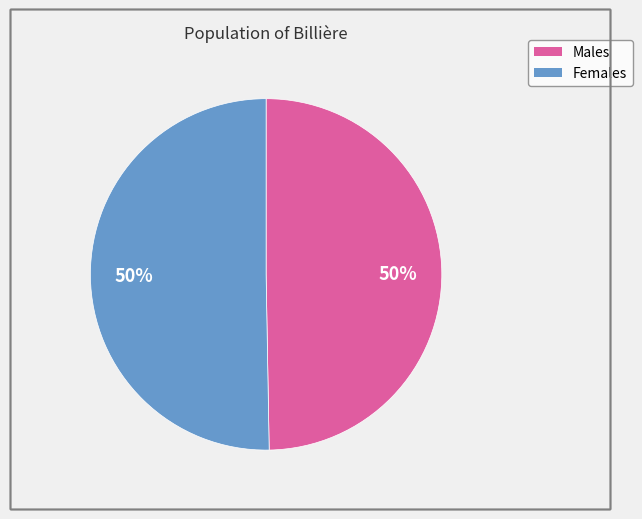

To the nearest percent, what is the average slice percentage?

50%